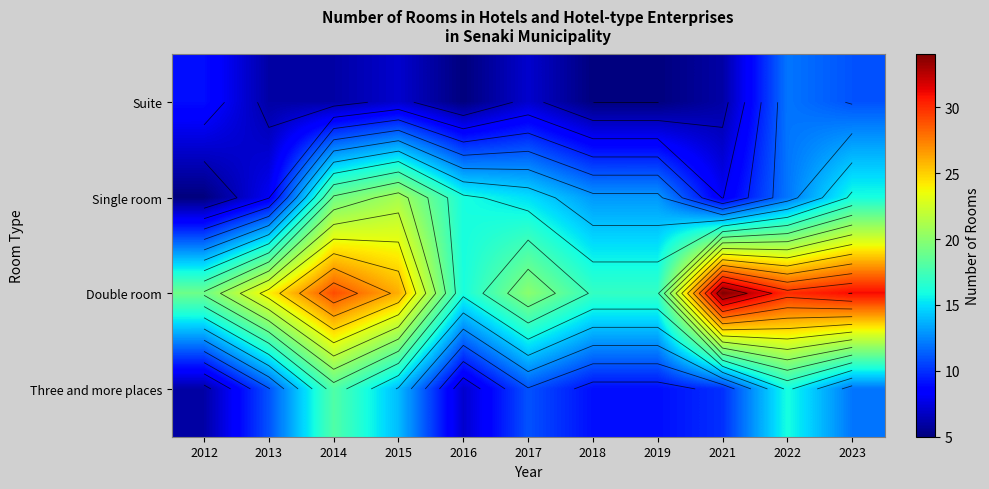

What is the total value across all series at 2021?

58